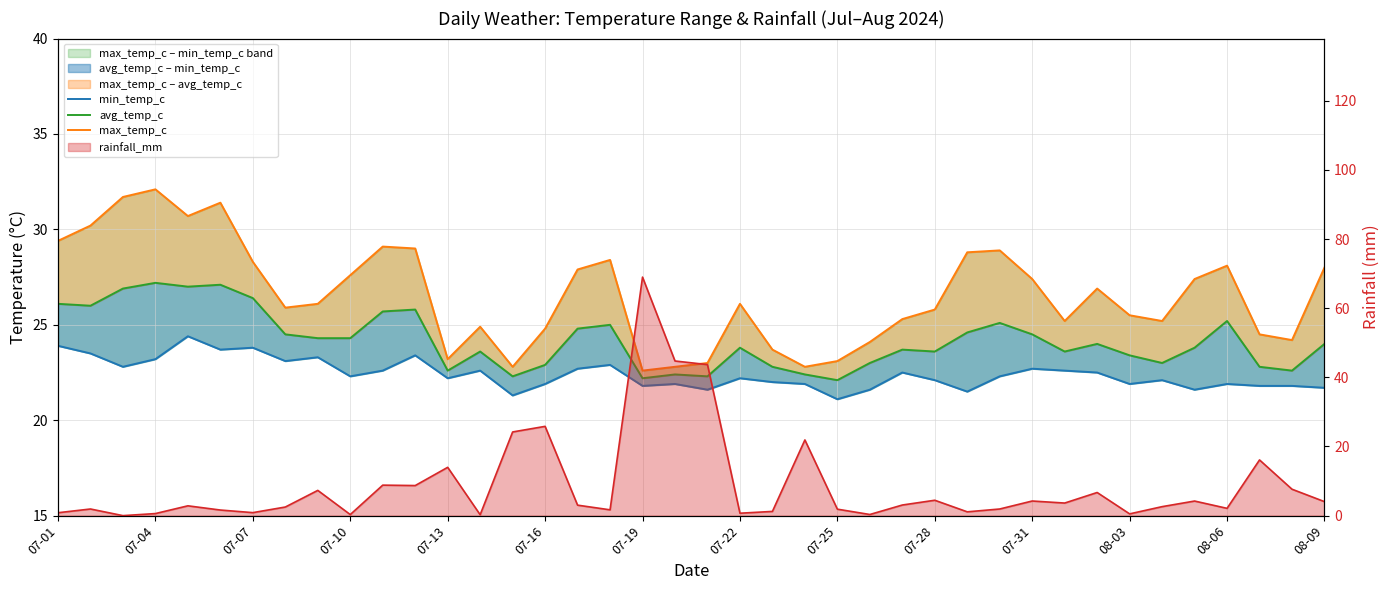

How many interior local valleys does the avg_temp_c series have?

11